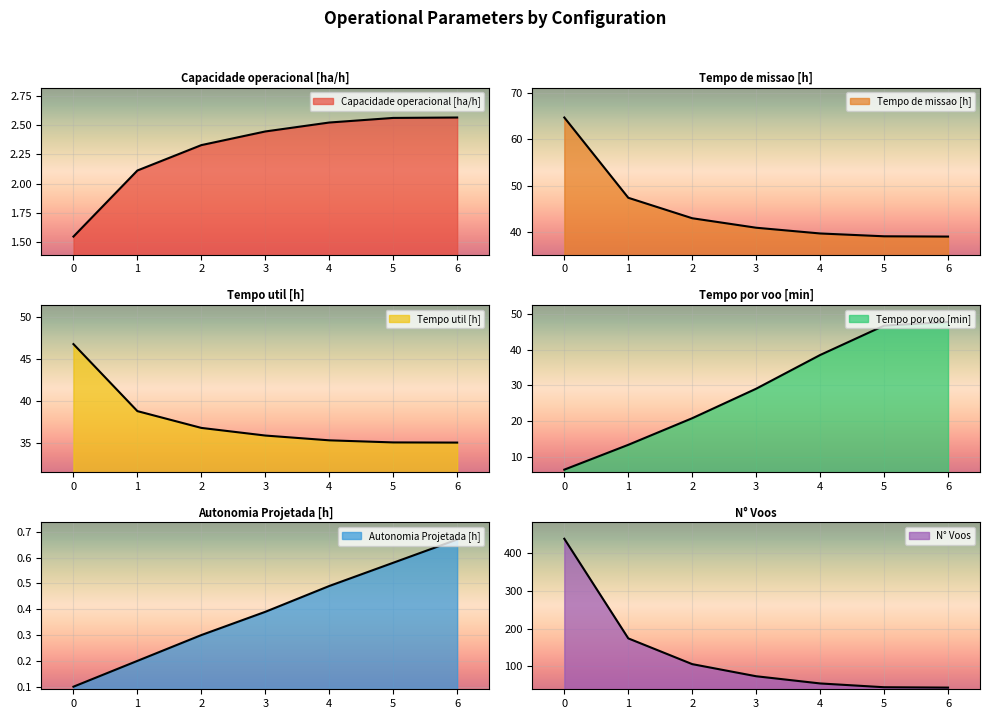

Reading left to right, transcribe all the data shown in this chart.

Capacidade operacional [ha/h]: 1.5	2.1	2.3	2.4	2.5	2.6	2.6
Tempo de missao [h]: 64.7	47.4	42.9	40.9	39.6	39.0	39.0
Tempo util [h]: 46.7	38.7	36.7	35.8	35.3	35.0	35.0
Tempo por voo [min]: 6.4	13.4	20.8	29.1	38.5	46.7	47.7
Autonomia Projetada [h]: 0.1	0.2	0.3	0.4	0.5	0.6	0.7
N° Voos: 437.0	174.0	106.0	74.0	55.0	45.0	44.0